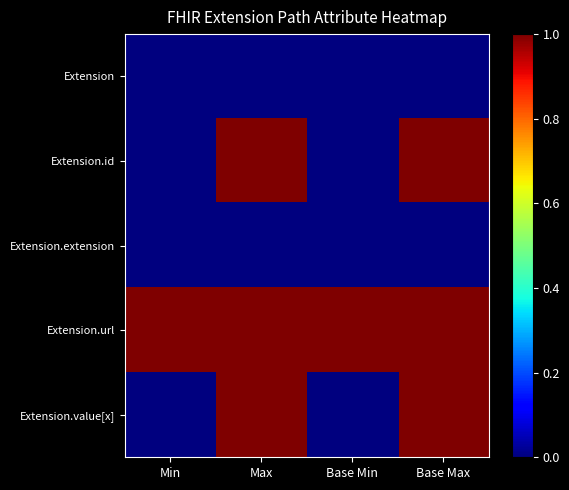

What is the total value across all series at Base Min?

1.0